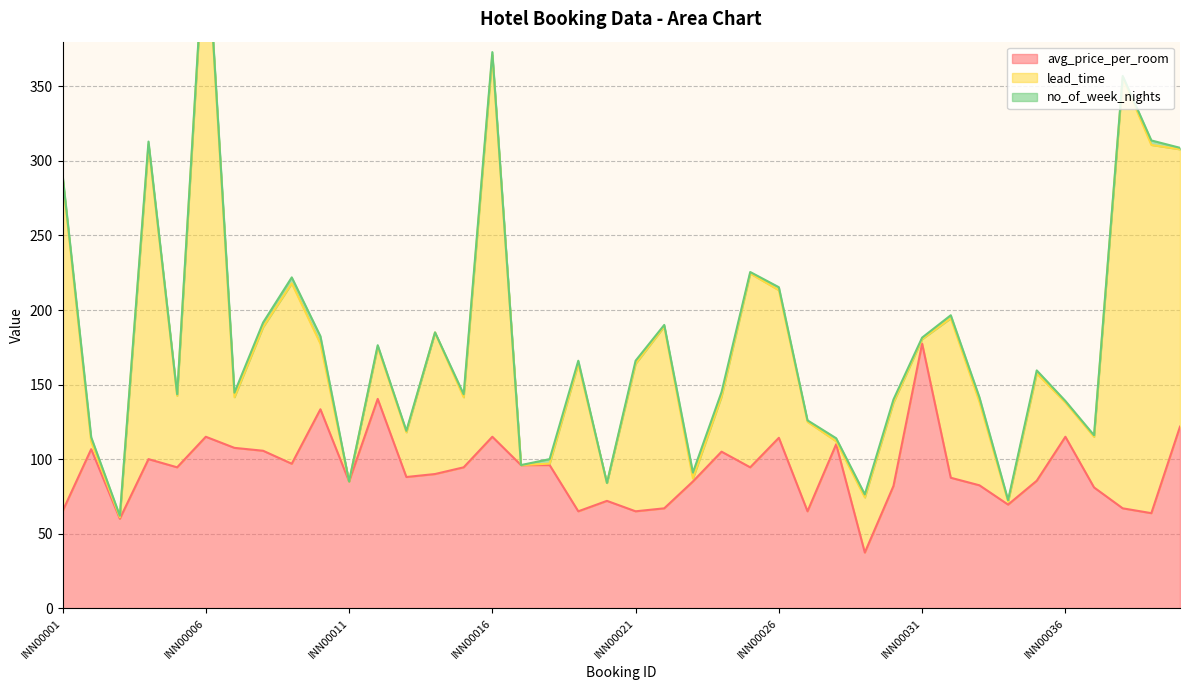

What is the lowest value of the avg_price_per_room series?

37.3